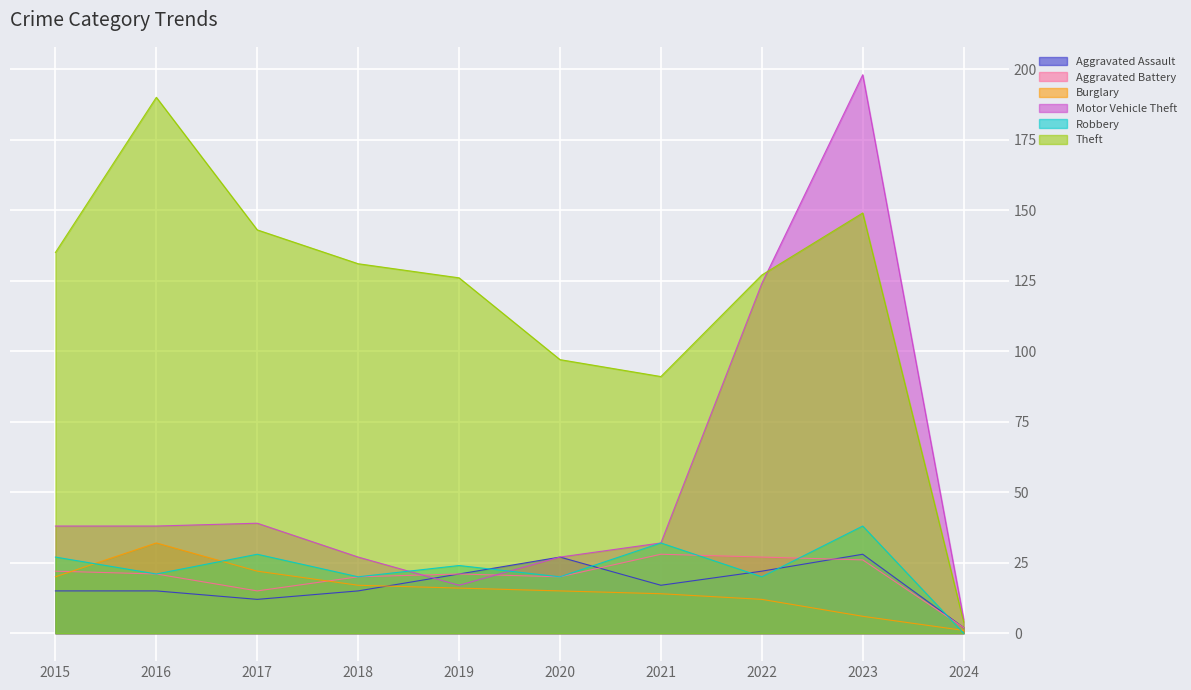

How many lines are shown in the chart?

6